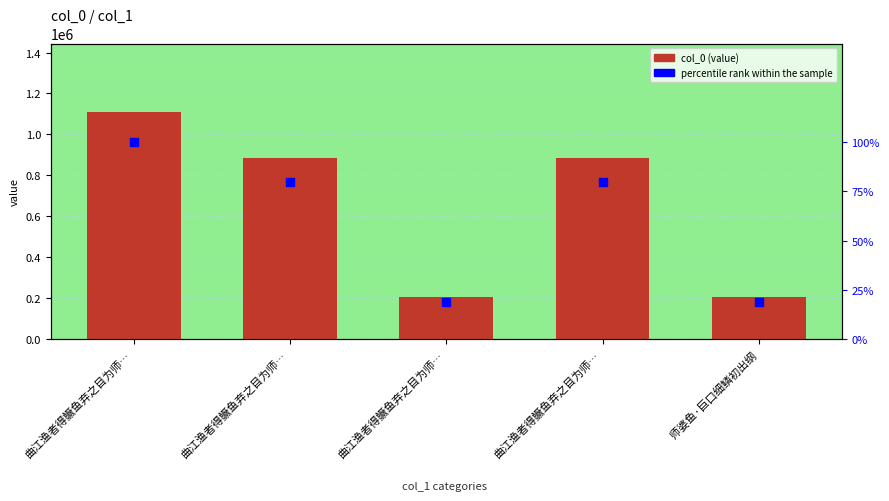

Which series reaches the minimum Y coordinate?

percentile rank within the sample